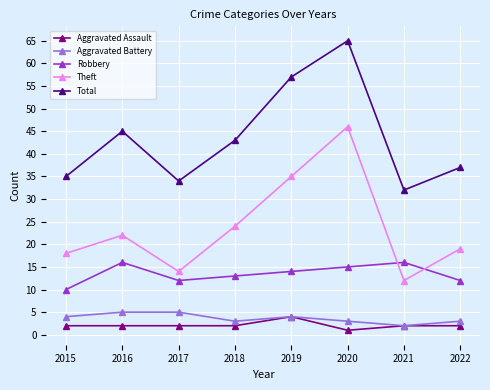

Where is Total nearest to the value 48?

2016